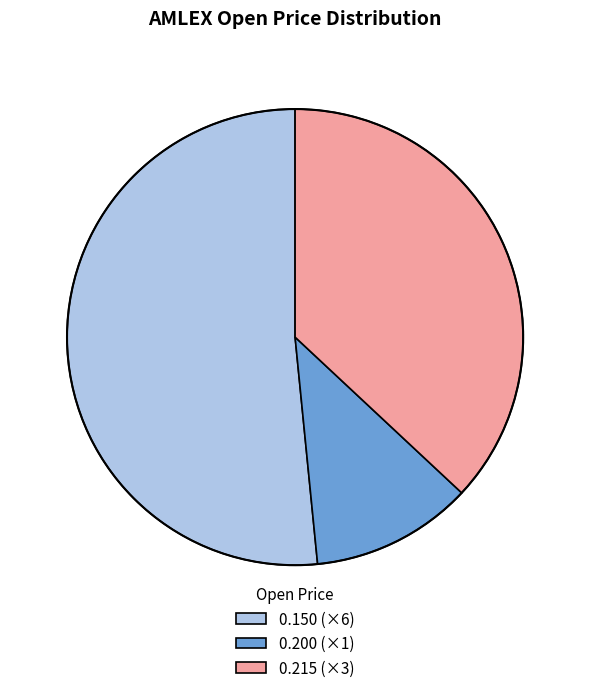

Which category has the biggest portion of the pie?

0.150 (×6)